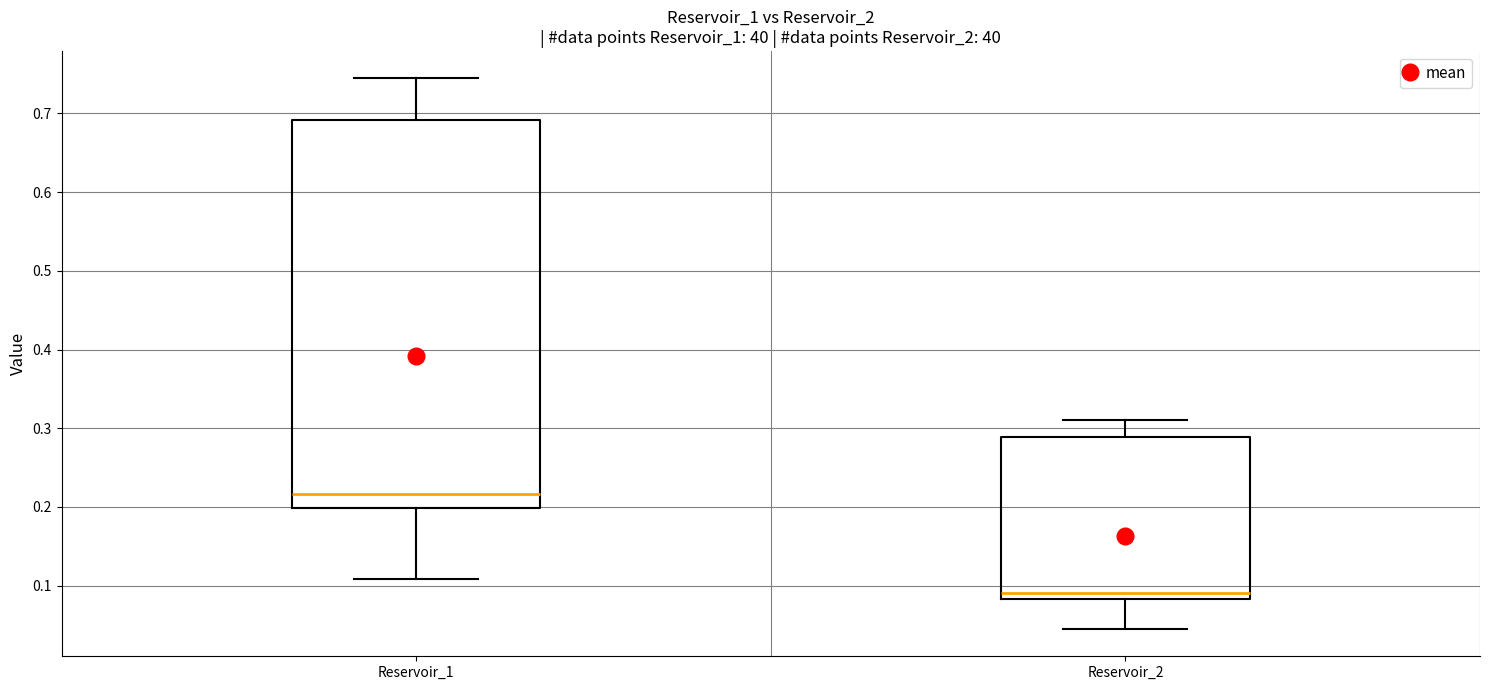

Reading left to right, read every box against the y-axis: the position of its median line, the range the box covers, and the ends of its whiskers. The values are not printed on the chart, so give them approximately, as read against the axis.

Reservoir_1: median 0.22, box 0.20 to 0.69, whiskers 0.11 to 0.74
Reservoir_2: median 0.09, box 0.08 to 0.29, whiskers 0.05 to 0.31